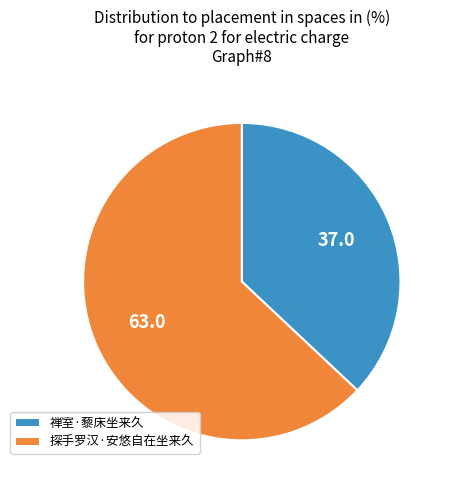

Count the number of slices in the pie.

2